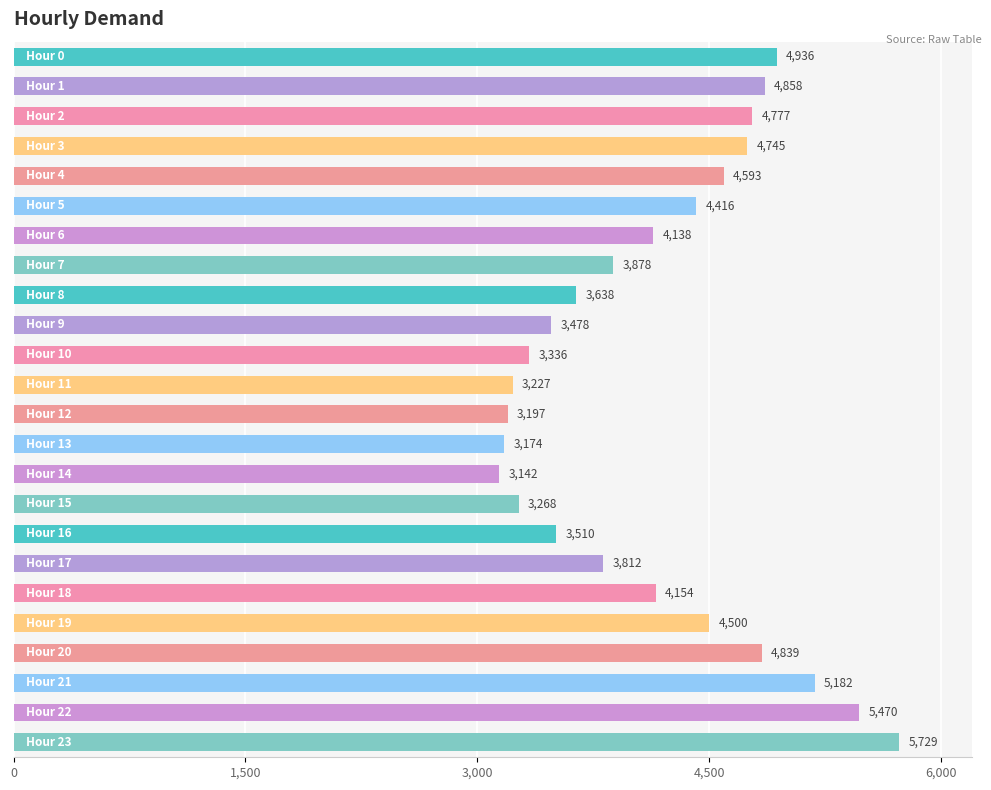

Reading top to bottom, extract all data points from this chart.

4936	4858	4777	4745	4593	4416	4138	3878	3638	3478	3336	3227	3197	3174	3142	3268	3510	3812	4154	4500	4839	5182	5470	5729